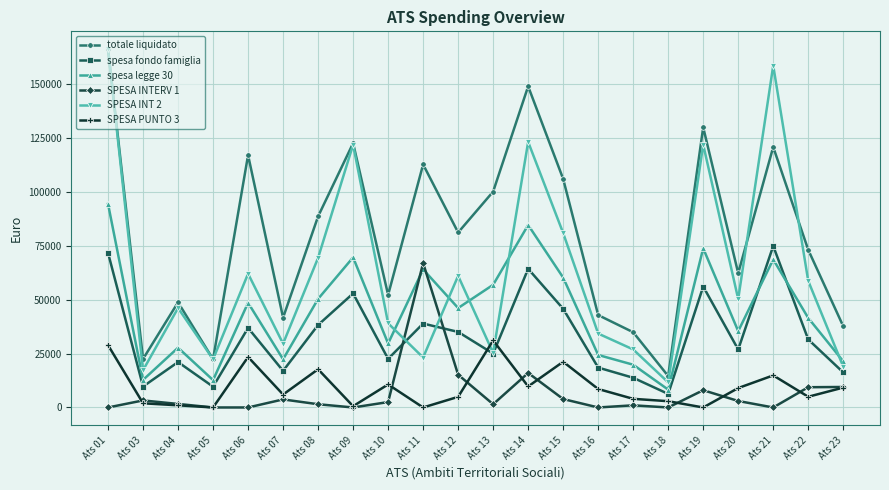

True or false: SPESA PUNTO 3 has more than 0 interior local peaks.

True